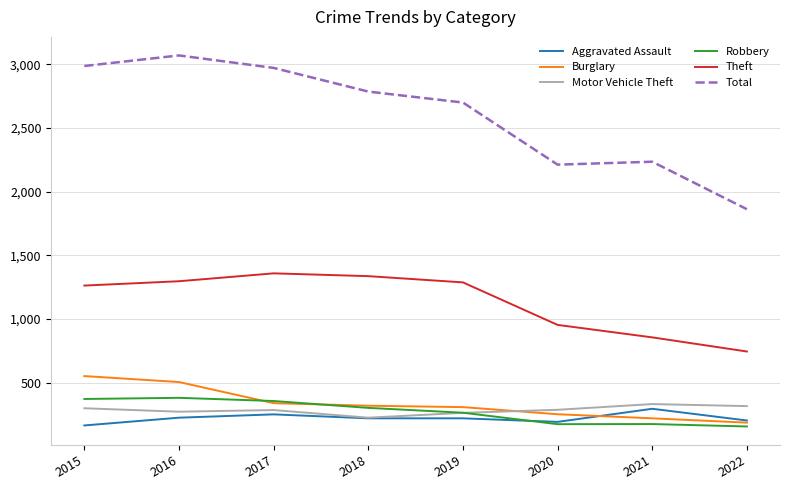

True or false: Total and Robbery intersect in this chart.

False